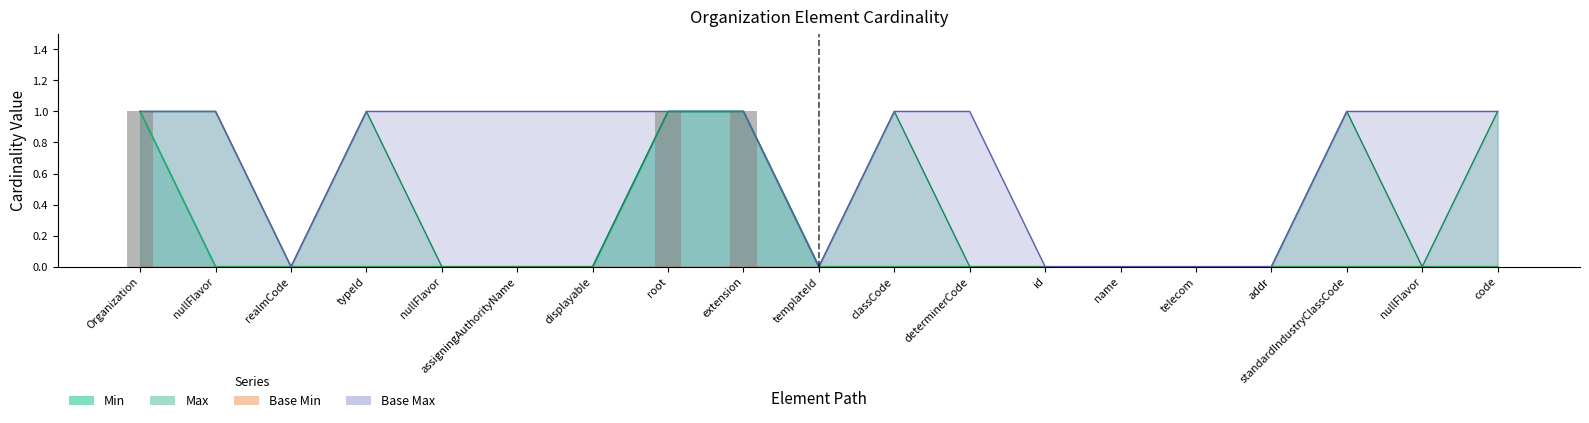

Does the chart contain any negative values?

No